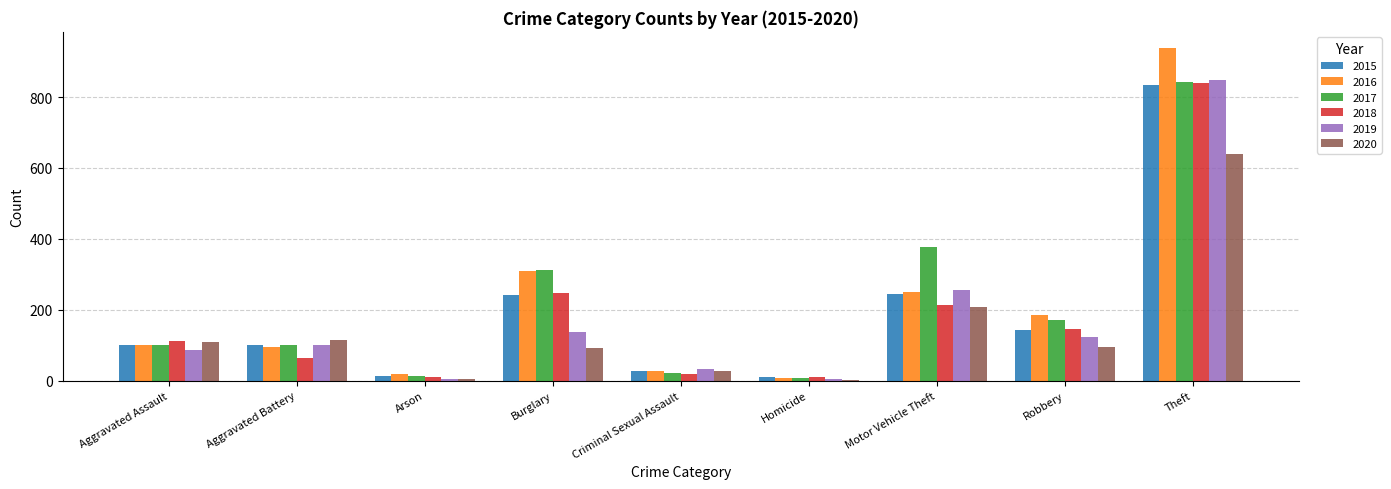

Where is 2016 nearest to the value 472?

Burglary